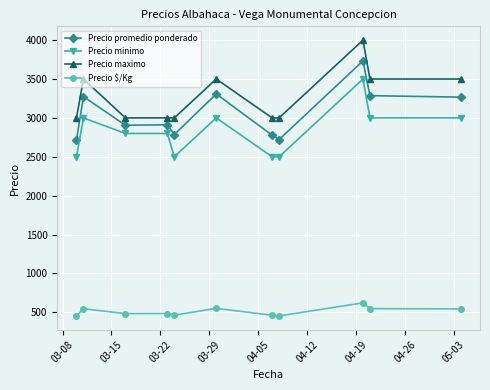

How many distinct data groups are displayed?

4